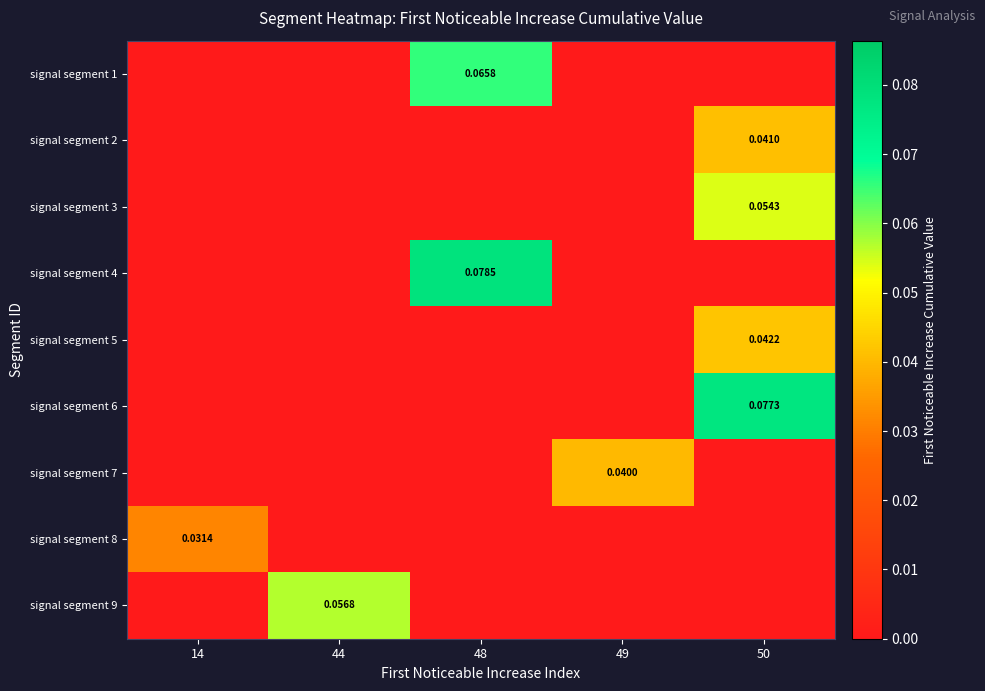

Which series has the largest total across all categories?

signal segment 4